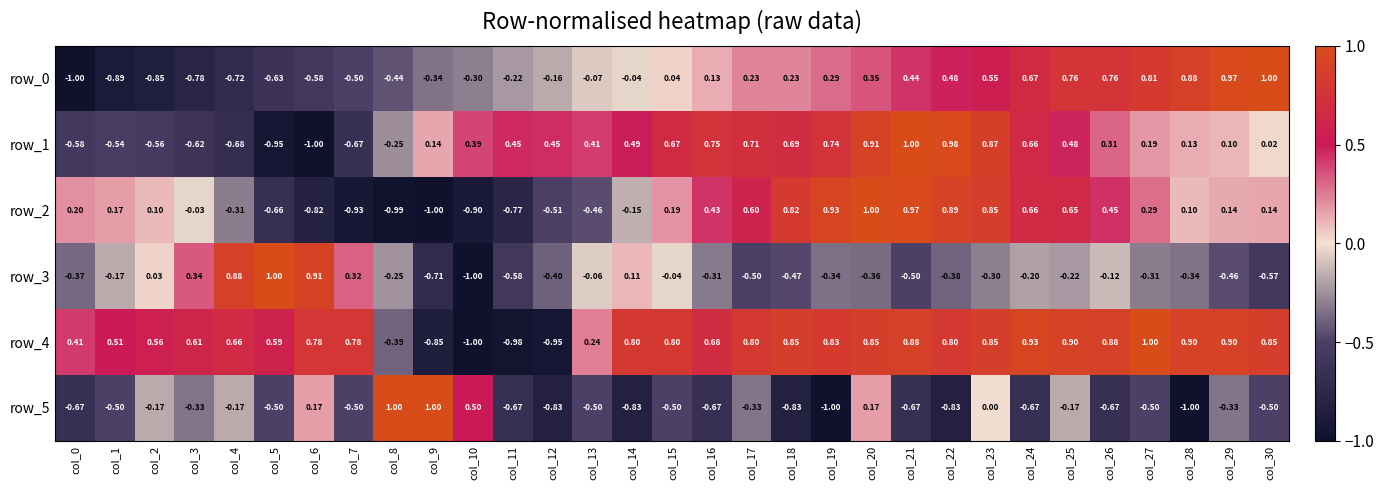

Is the value of row_2 at col_17 greater than the value of row_3 at col_20?

Yes